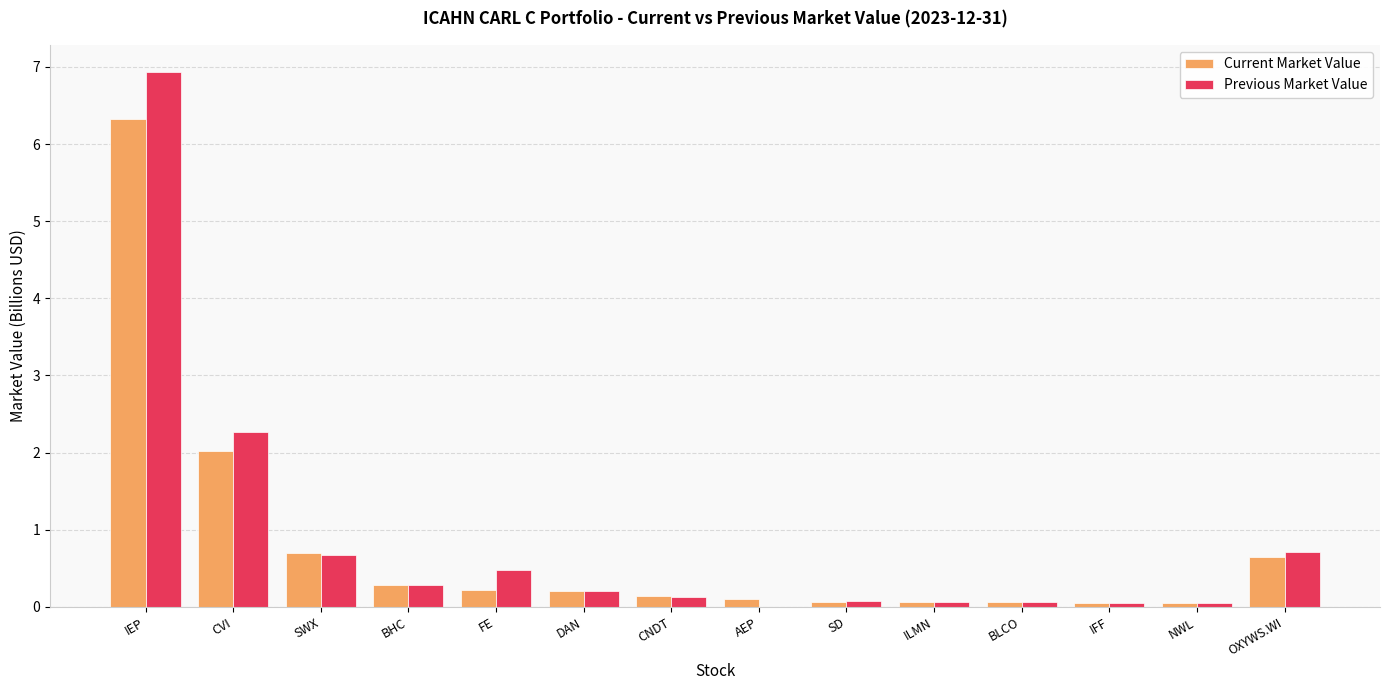

What is the sum of all Current Market Value values?

10.9